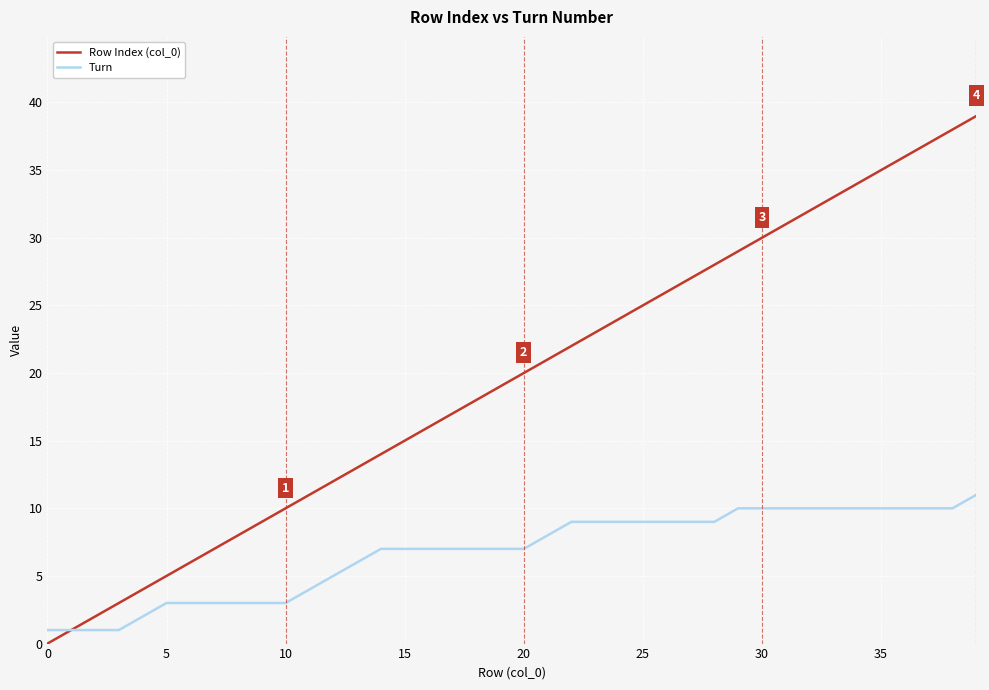

Rank the series by their average value, from highest to lowest.

Row Index (col_0), Turn